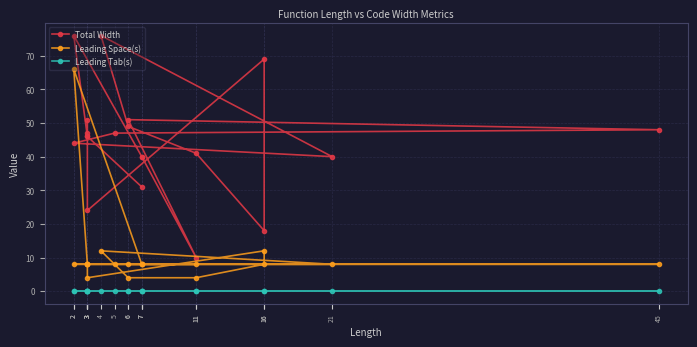

Rank the series at 3 from lowest to highest value.

Leading Tab(s), Leading Space(s), Total Width